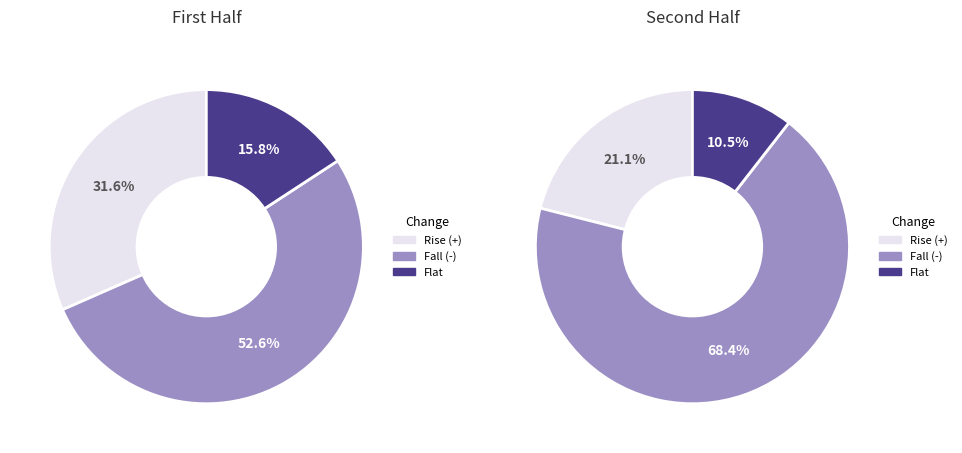

The 16 slice represents 35% of the pie. True or false?

False